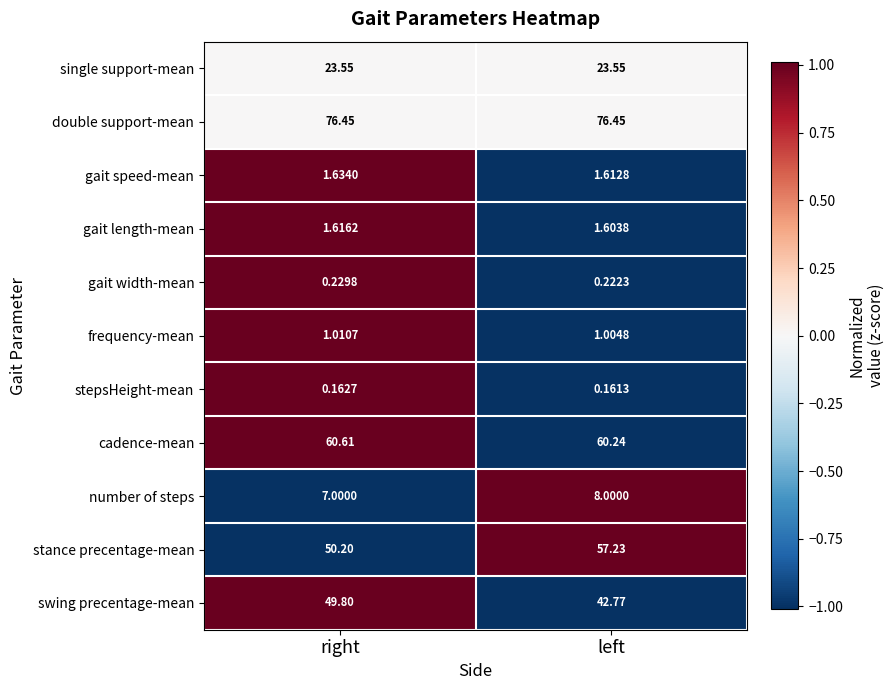

Which category has the lowest value across all series?

left